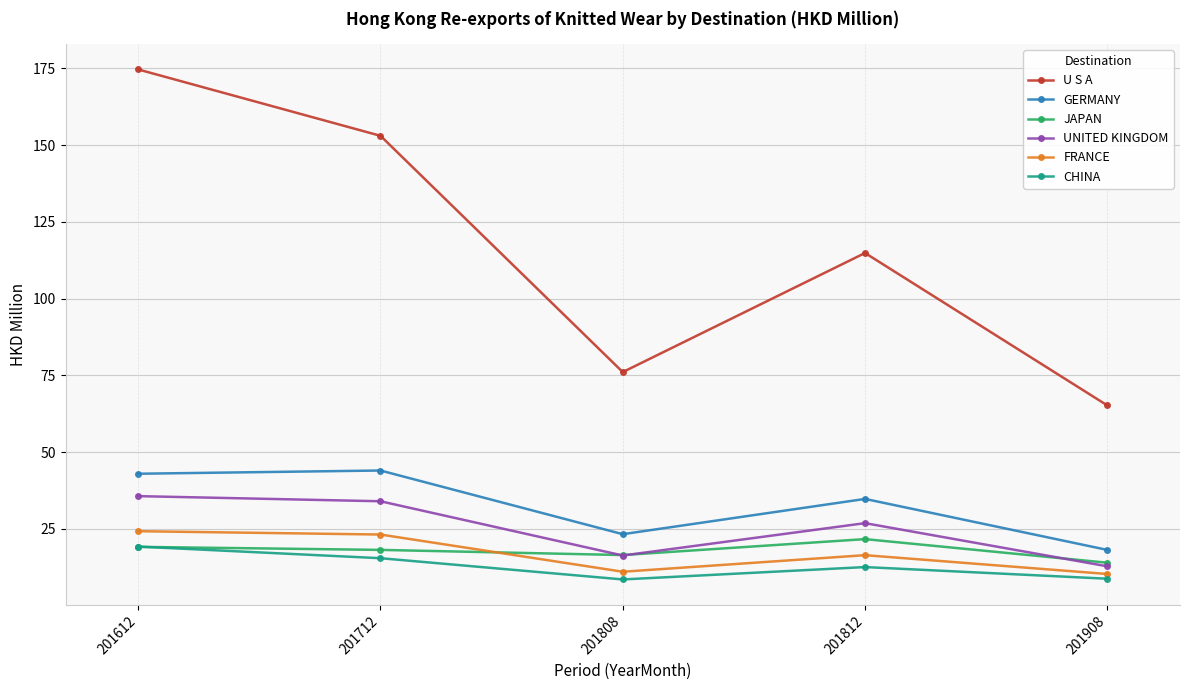

How many interior local valleys does the FRANCE series have?

1